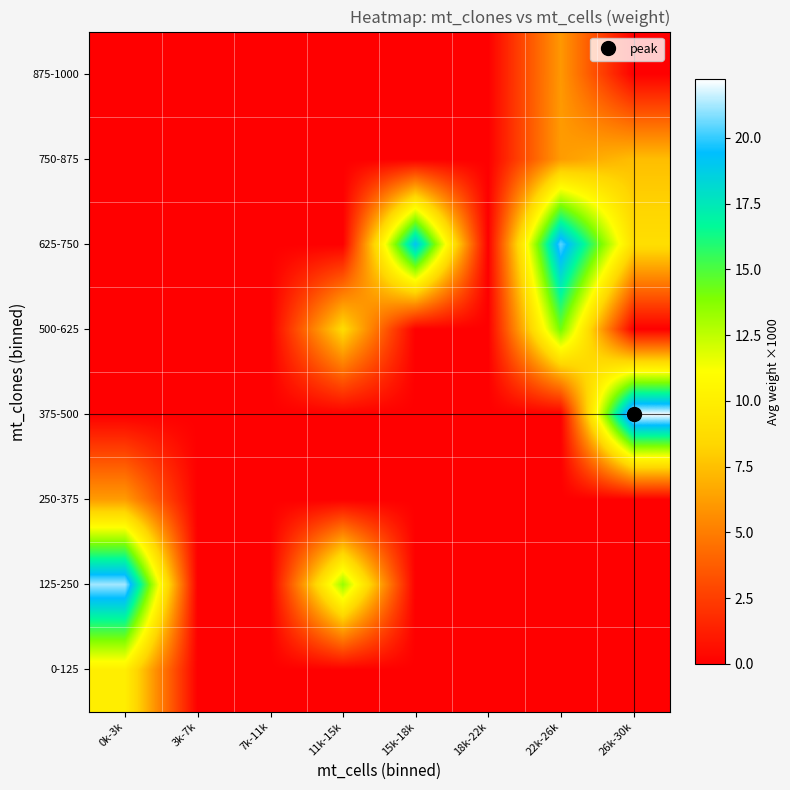

Between 11k-15k and 0k-3k, which is larger?

0k-3k